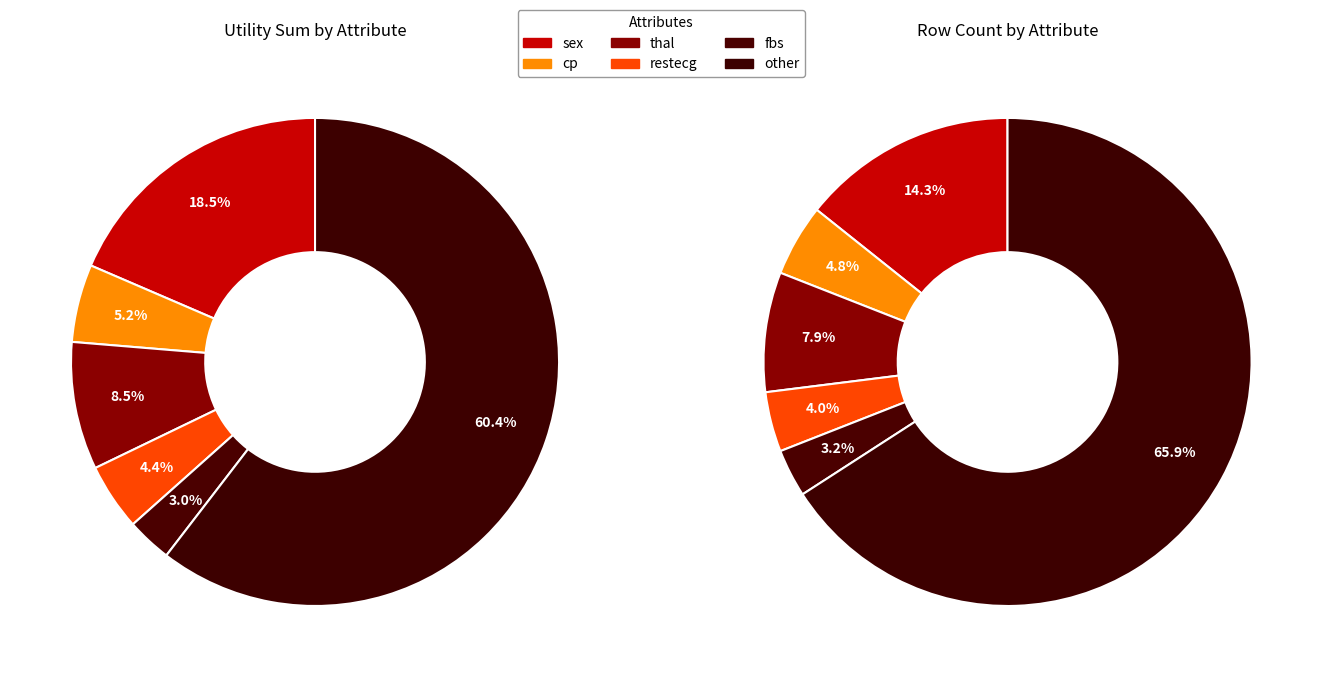

To the nearest percent, what is the difference between the largest and smallest slice percentages?

63%